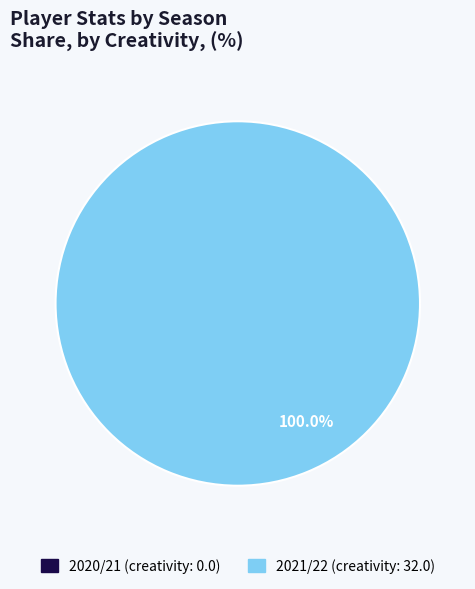

Do 0 and 20 together represent more than half of the pie?

Yes